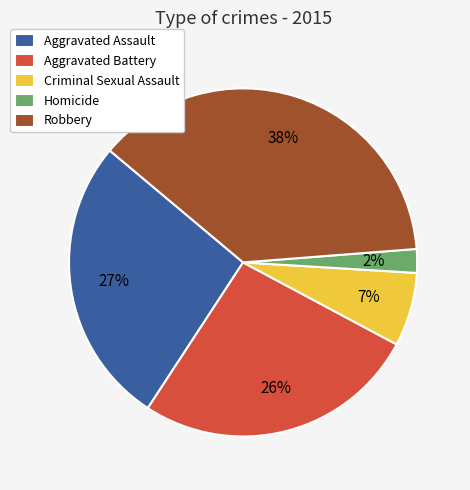

Is Aggravated Assault the majority of the pie?

No